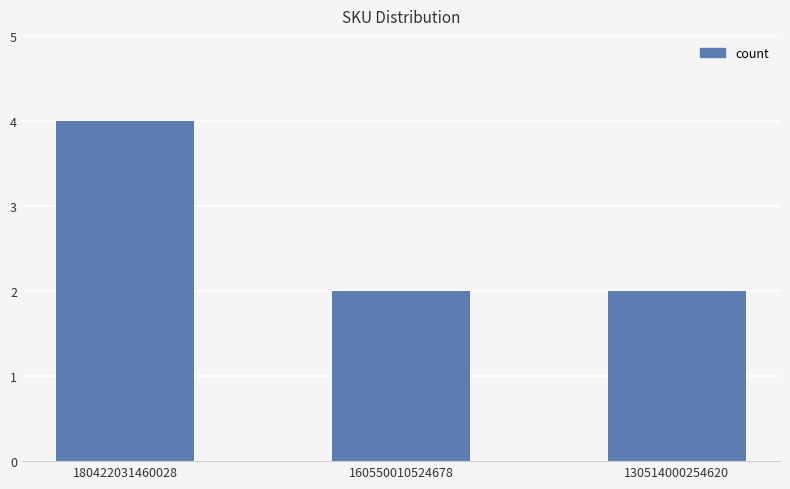

What is the change in value from 180422031460028 to 160550010524678?

-2